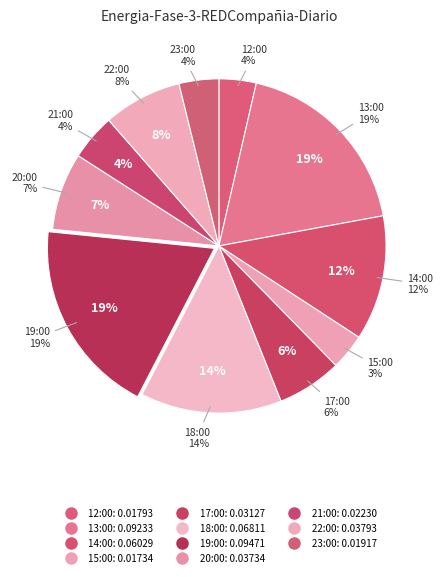

To the nearest percent, what is the average slice percentage?

9%